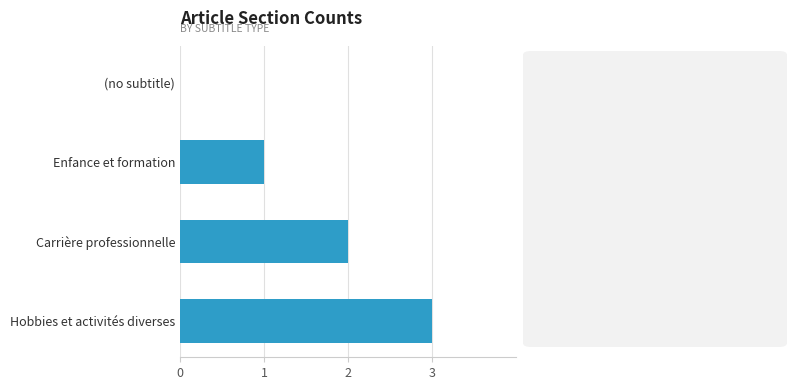

At which category does the chart reach its peak across all series?

Hobbies et activités diverses